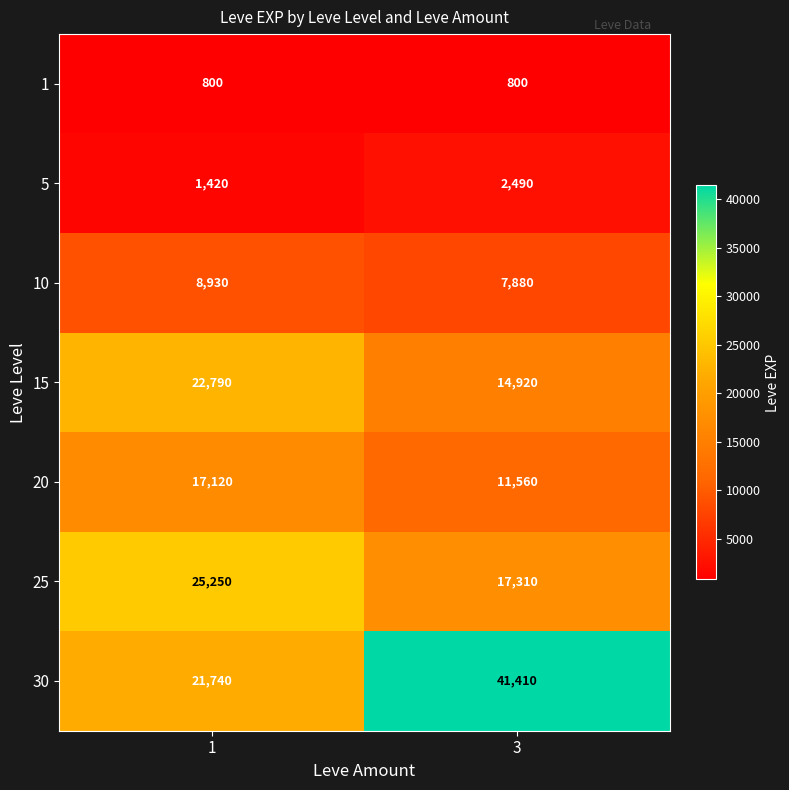

What is the approximate value of 10 at 3, to the nearest 10?

7880